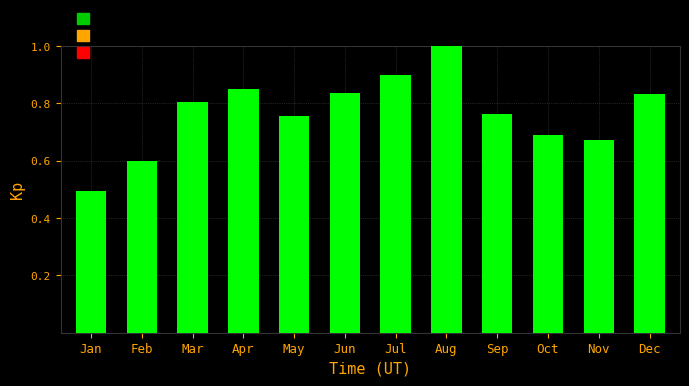

The value at Jul is 1.3. True or false?

False